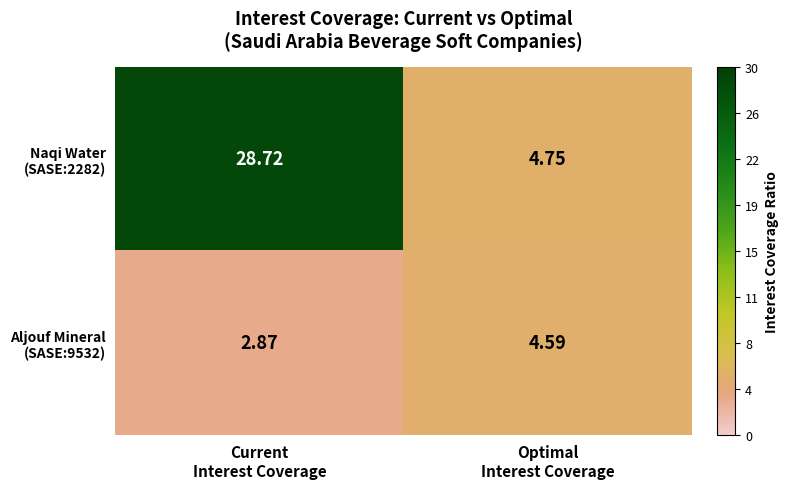

At how many categories does at least one series exceed 12?

1